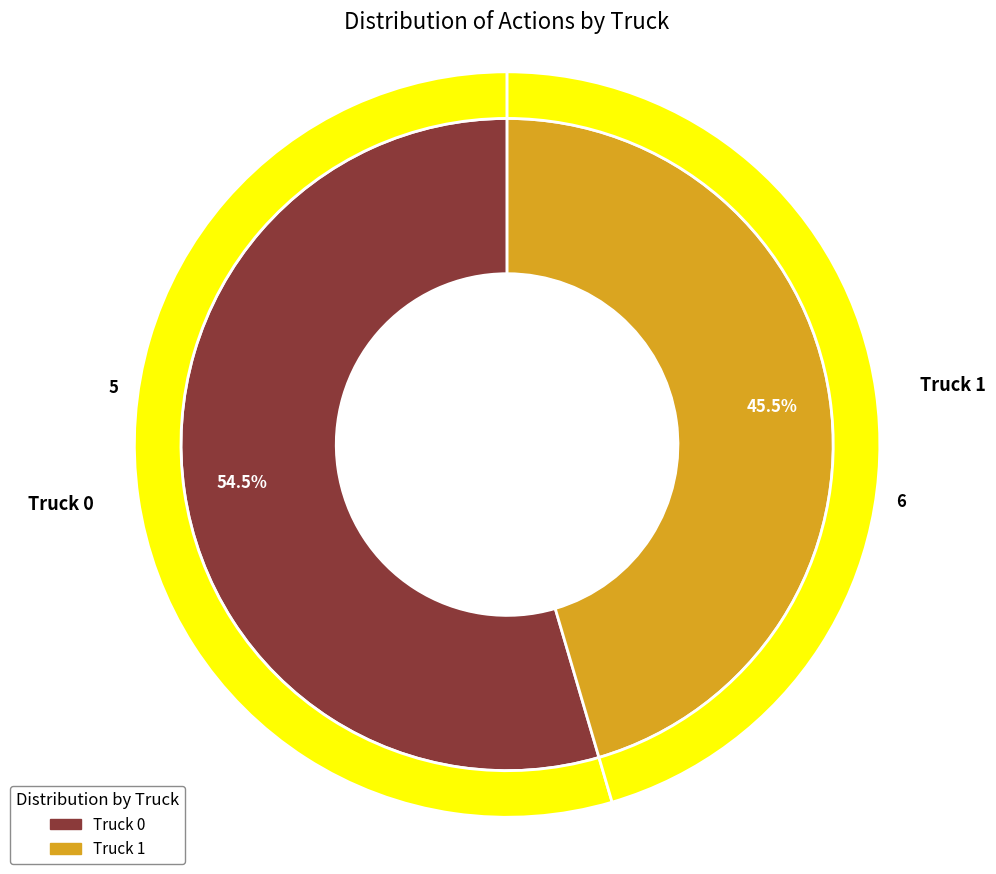

Rank the categories by value from lowest to highest.

Truck 1, Truck 0